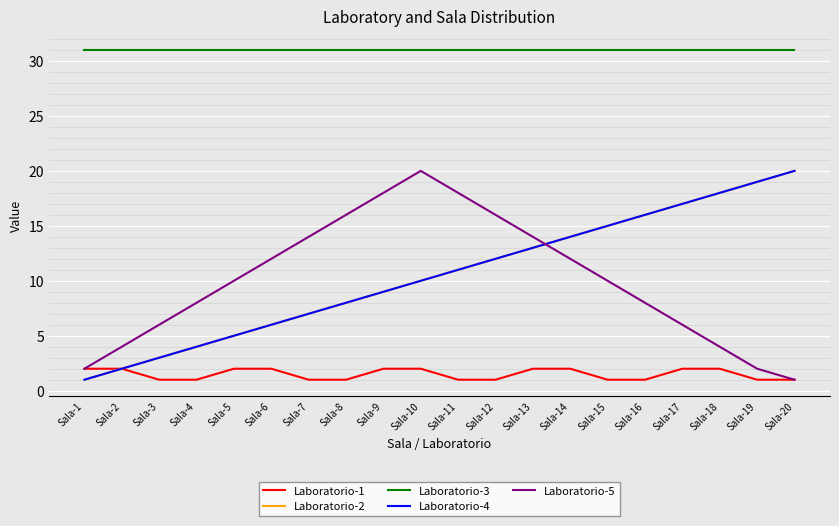

True or false: Laboratorio-5 and Laboratorio-3 intersect in this chart.

False